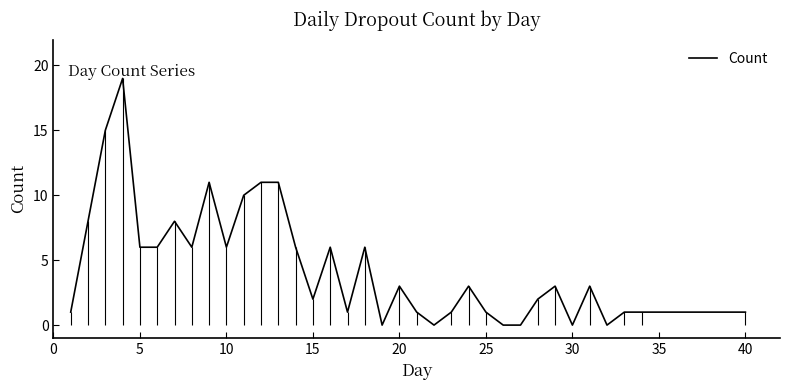

What is the highest value of the Count series?

19